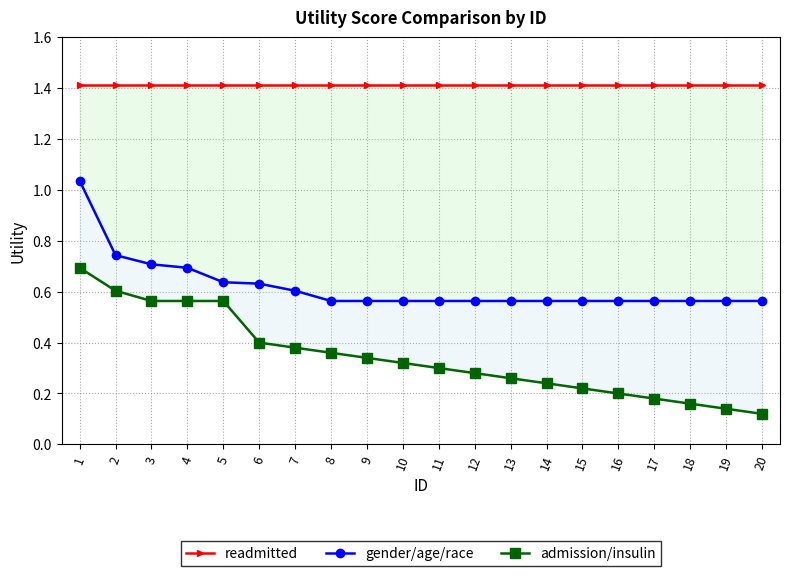

True or false: readmitted and gender/age/race cross at least once.

False